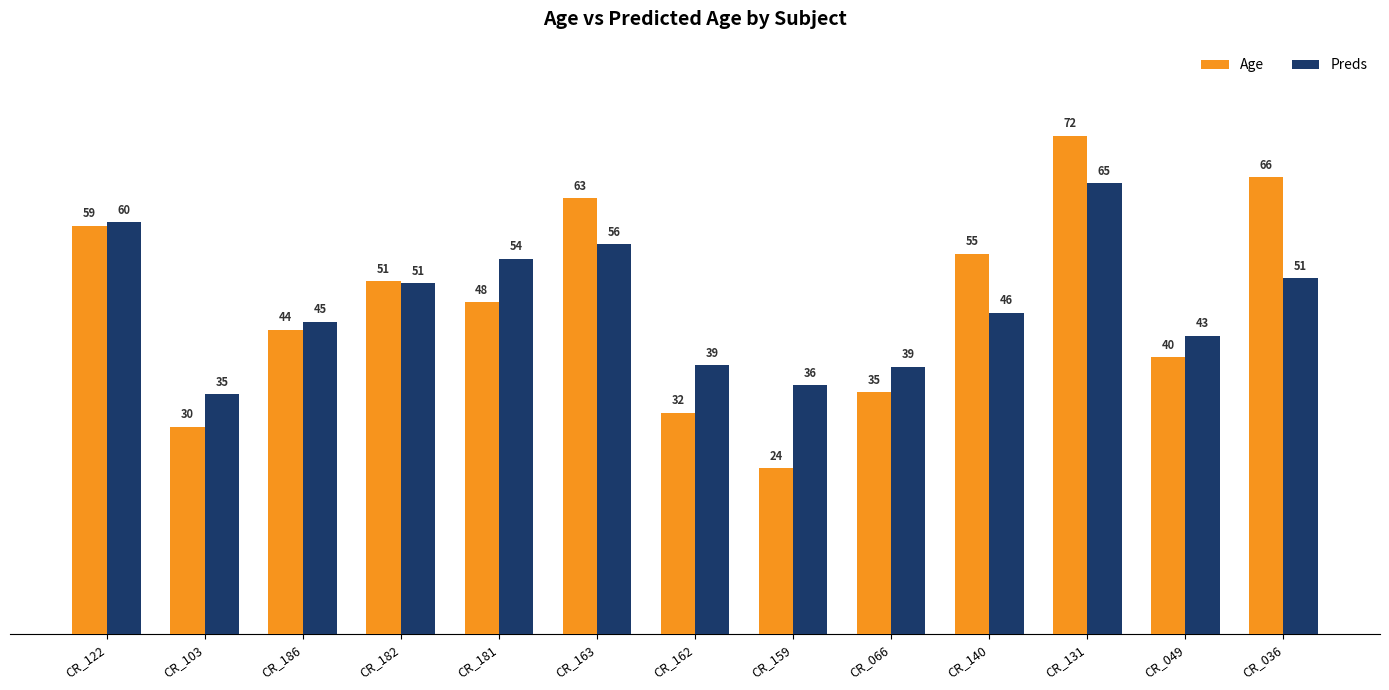

What is the difference between the maximum and minimum values in the Age series?

48.0